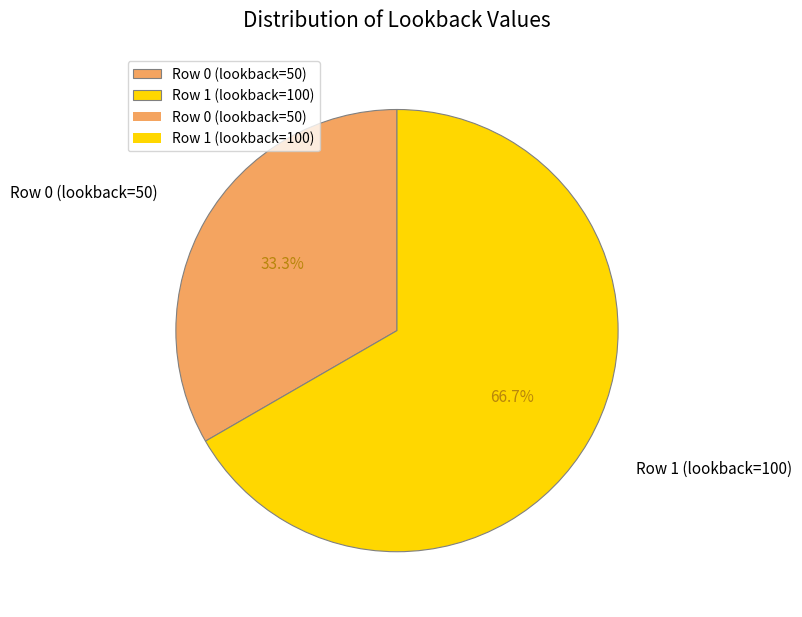

To the nearest percent, what is the difference between the largest and smallest slice percentages?

33%